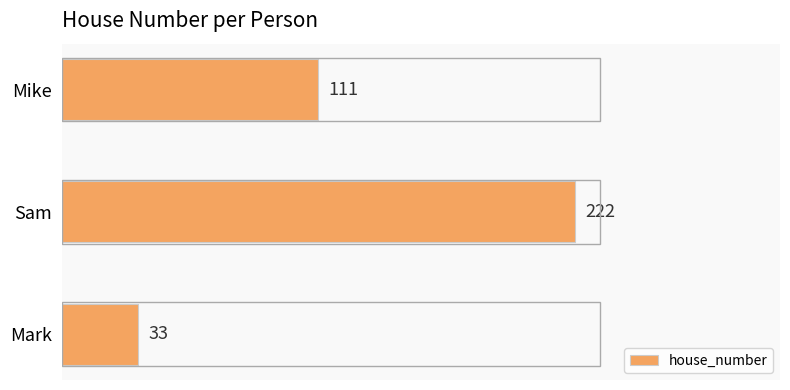

Reading top to bottom, extract all data points from this chart.

111	222	33